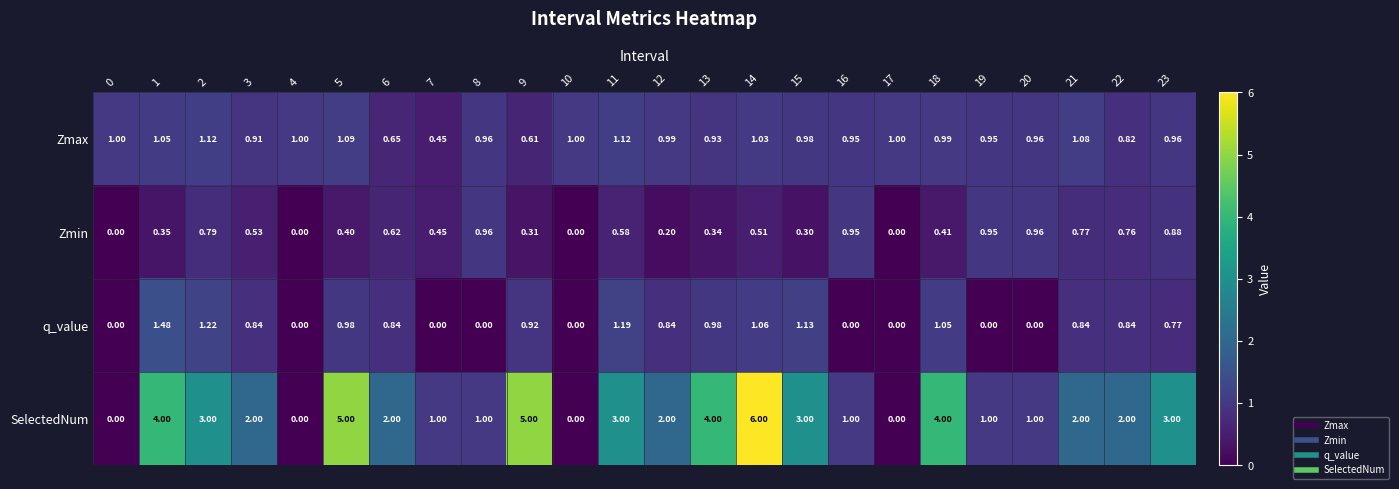

Is the value of Zmin at 16 greater than the value of q_value at 7?

Yes